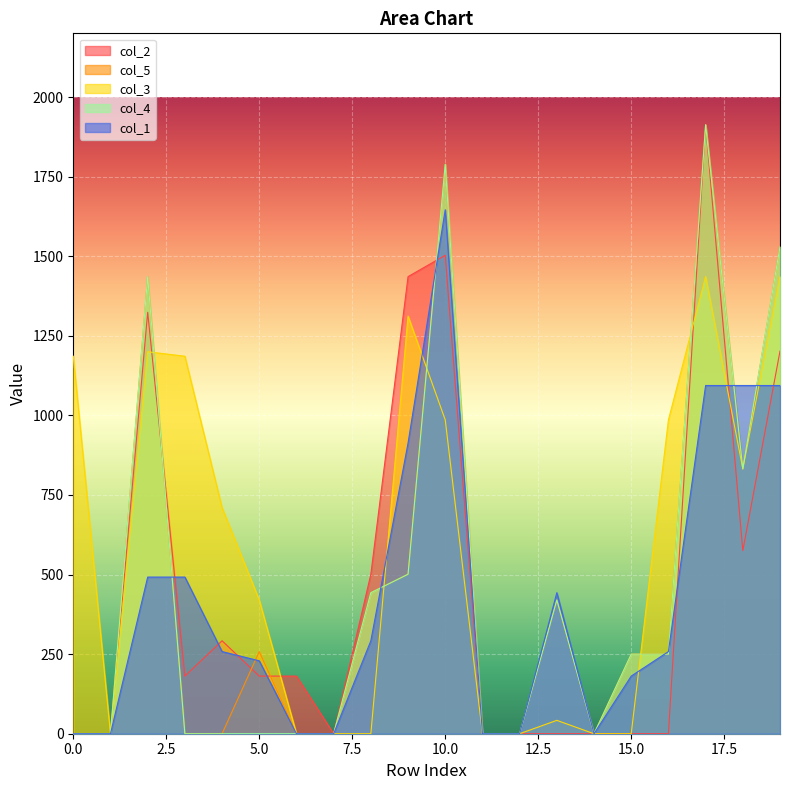

Reading left to right, list all the values displayed in this chart.

col_2: 0=0.0	1=0.0	2=1323.8	3=181.0	4=292.0	5=181.0	6=181.0	7=0.0	8=501.0	9=1435.8	10=1502.8	11=0.0	12=0.0	13=0.0	14=0.0	15=0.0	16=0.0	17=1912.8	18=575.0	19=1201.8
col_5: 0=0.0	1=0.0	2=1435.8	3=0.0	4=0.0	5=258.0	6=0.0	7=0.0	8=443.0	9=501.0	10=1788.8	11=0.0	12=0.0	13=420.0	14=0.0	15=250.0	16=250.0	17=1912.8	18=831.8	19=1529.8
col_3: 0=1185.8	1=0.0	2=1199.8	3=1185.8	4=710.0	5=420.0	6=0.0	7=0.0	8=0.0	9=1311.8	10=985.8	11=0.0	12=0.0	13=42.0	14=0.0	15=0.0	16=985.8	17=1435.8	18=831.8	19=1435.8
col_4: 0=0.0	1=0.0	2=1435.8	3=0.0	4=0.0	5=0.0	6=0.0	7=0.0	8=443.0	9=501.0	10=1788.8	11=0.0	12=0.0	13=420.0	14=0.0	15=250.0	16=250.0	17=1912.8	18=831.8	19=1529.8
col_1: 0=0.0	1=0.0	2=492.0	3=492.0	4=258.0	5=229.0	6=0.0	7=0.0	8=292.0	9=912.8	10=1645.8	11=0.0	12=0.0	13=443.0	14=0.0	15=181.0	16=258.0	17=1093.8	18=1093.8	19=1093.8